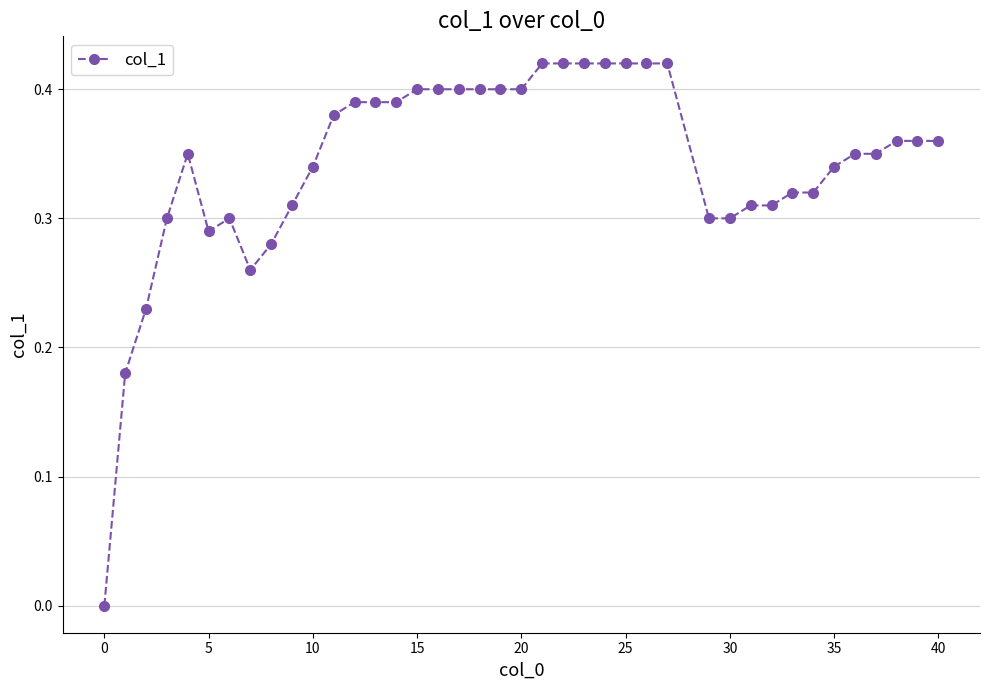

What is the sum of all values?

13.7